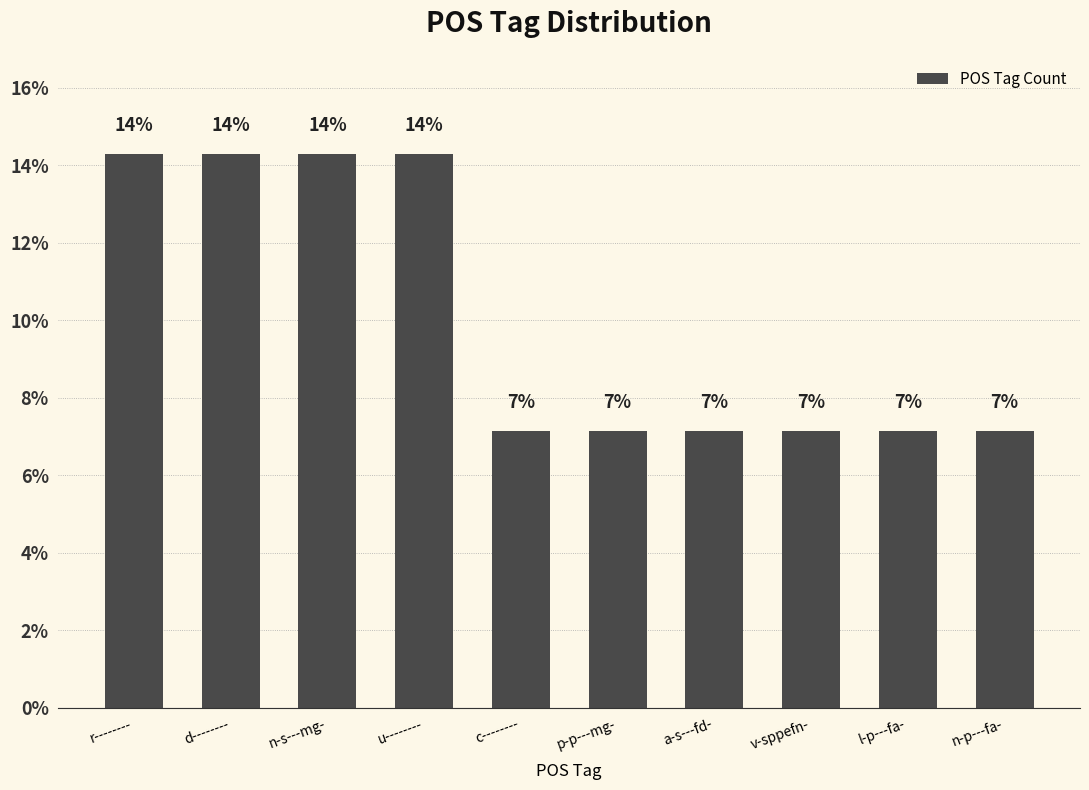

What is the label of the 7th bar from the right?

u--------